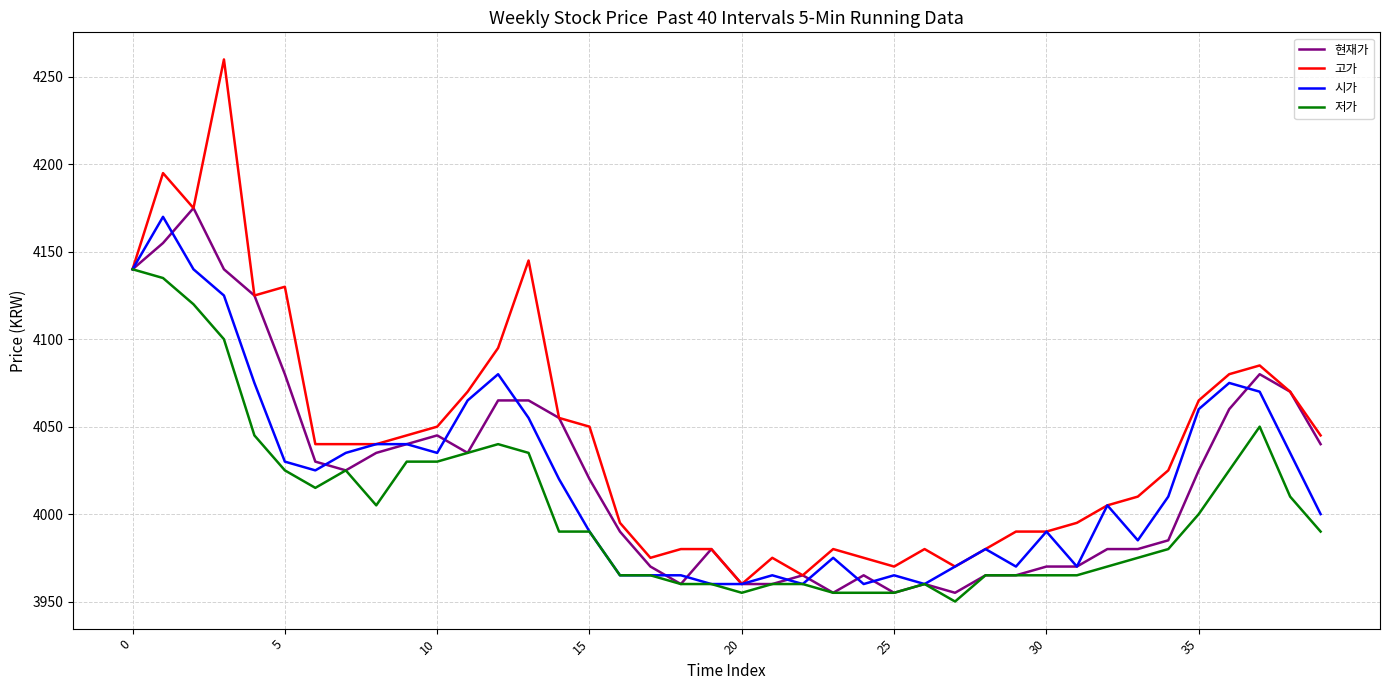

Which series has the largest total across all categories?

고가